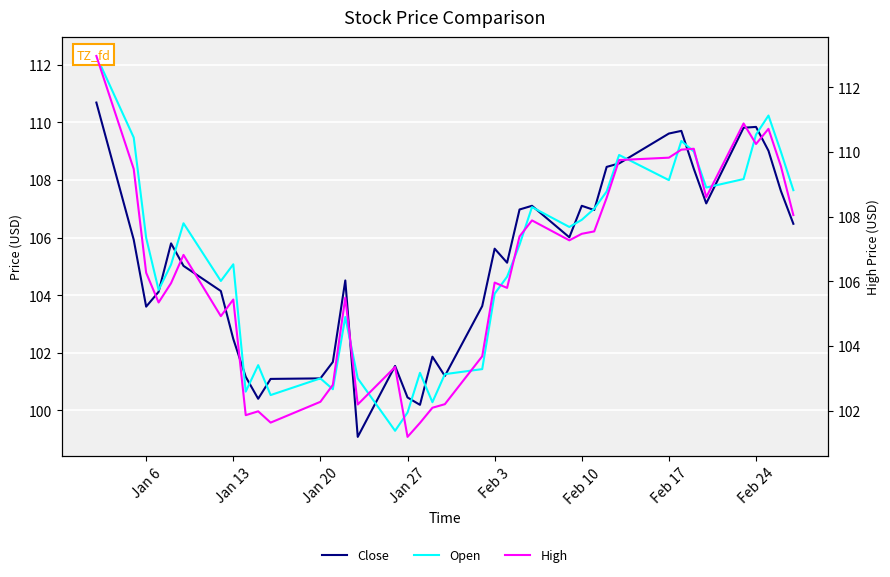

In High, how many points are lower than both neighbors (excluding endpoints)?

10